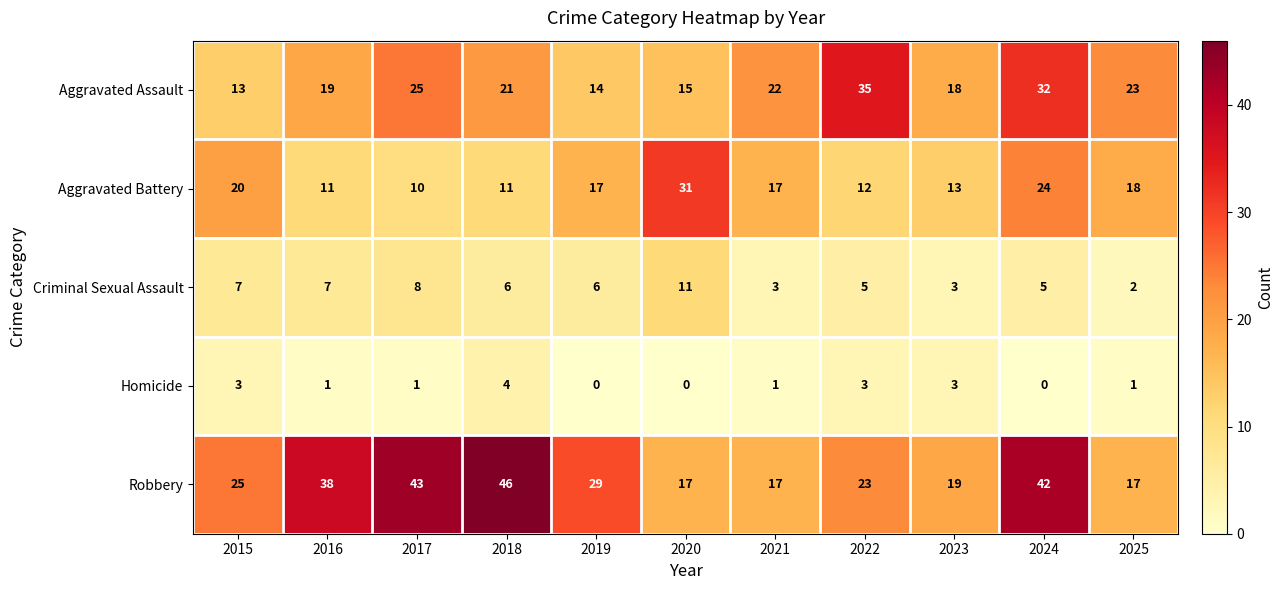

How many distinct data groups are displayed?

5